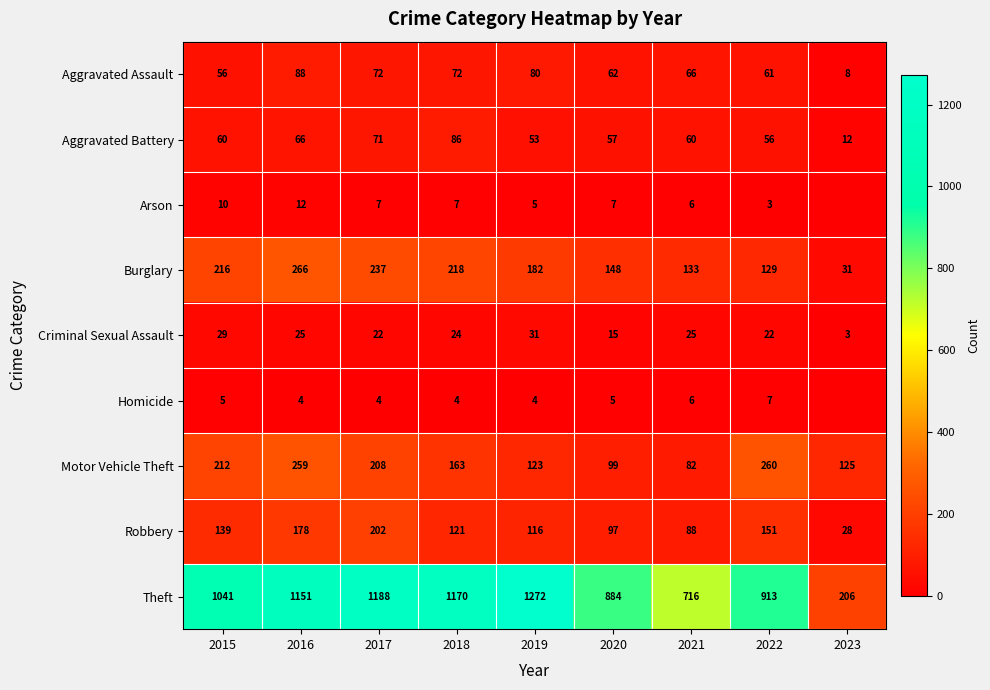

Is the value of Theft at 2020 greater than the value of Burglary at 2020?

Yes